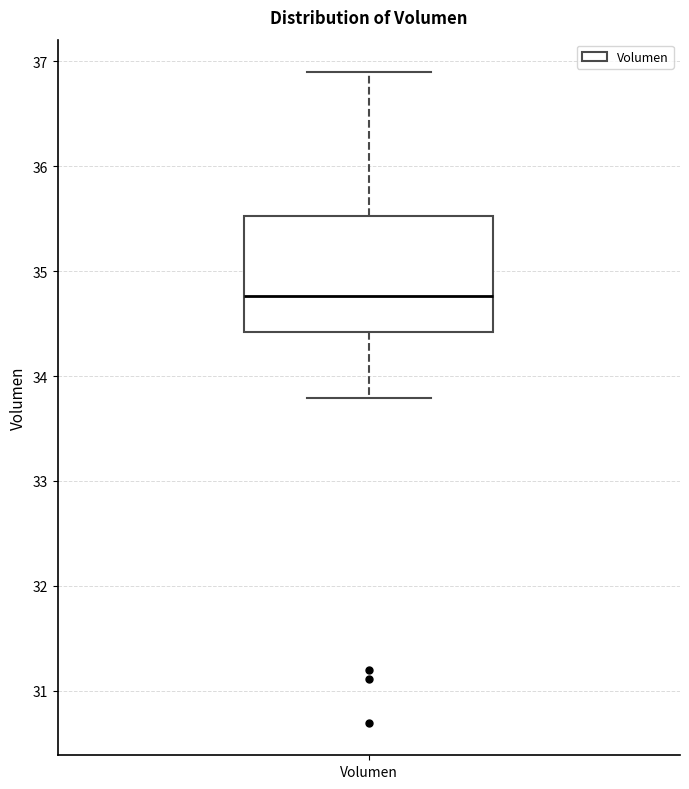

Transcribe this box plot: give where the median line is, the range the box spans, and where the two whiskers end, as read against the y-axis. The values are not printed on the chart, so give them approximately, as read against the axis.

median 34.8, box 34.4 to 35.5, whiskers 33.8 to 36.9